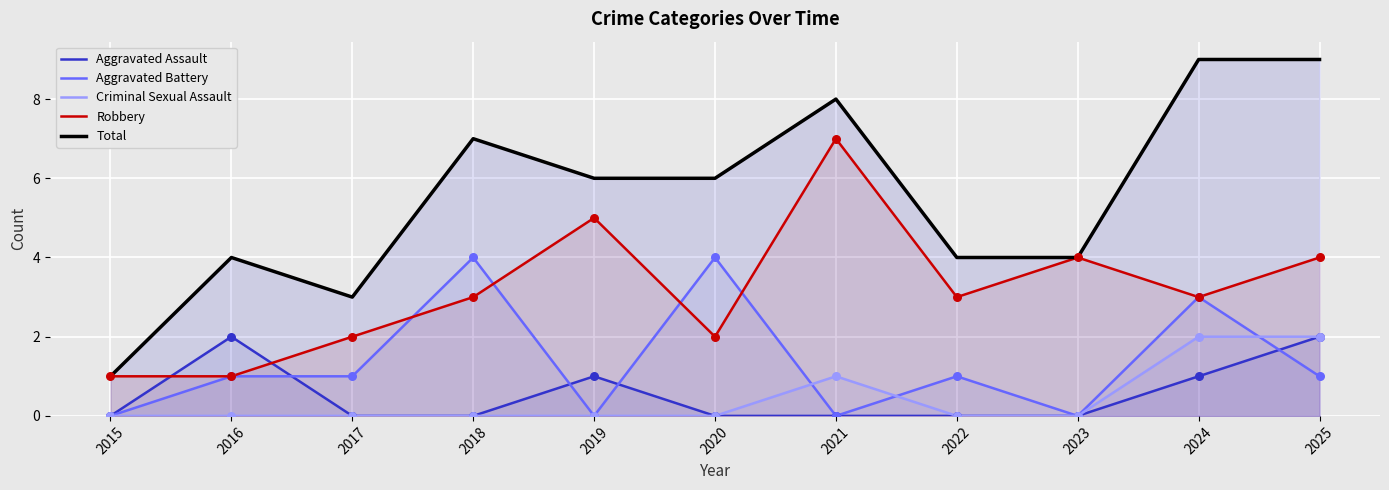

What are all the series names shown in the legend?

Aggravated Assault, Aggravated Battery, Criminal Sexual Assault, Robbery, Total